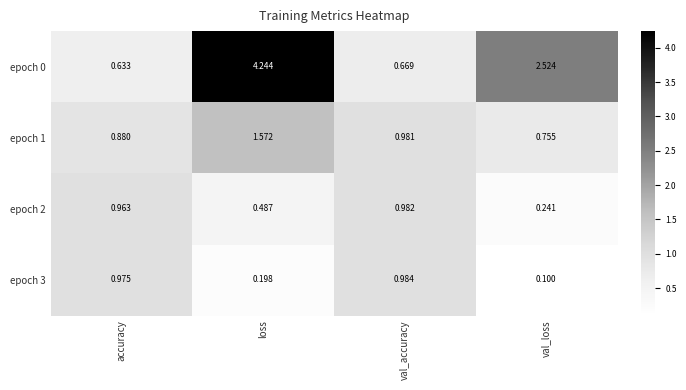

Rank the series at val_accuracy from highest to lowest value.

epoch 3, epoch 2, epoch 1, epoch 0